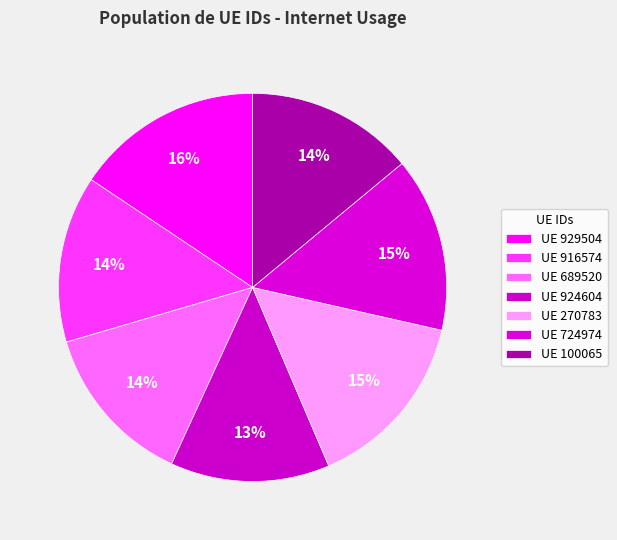

To the nearest percent, what is the average slice percentage?

14%